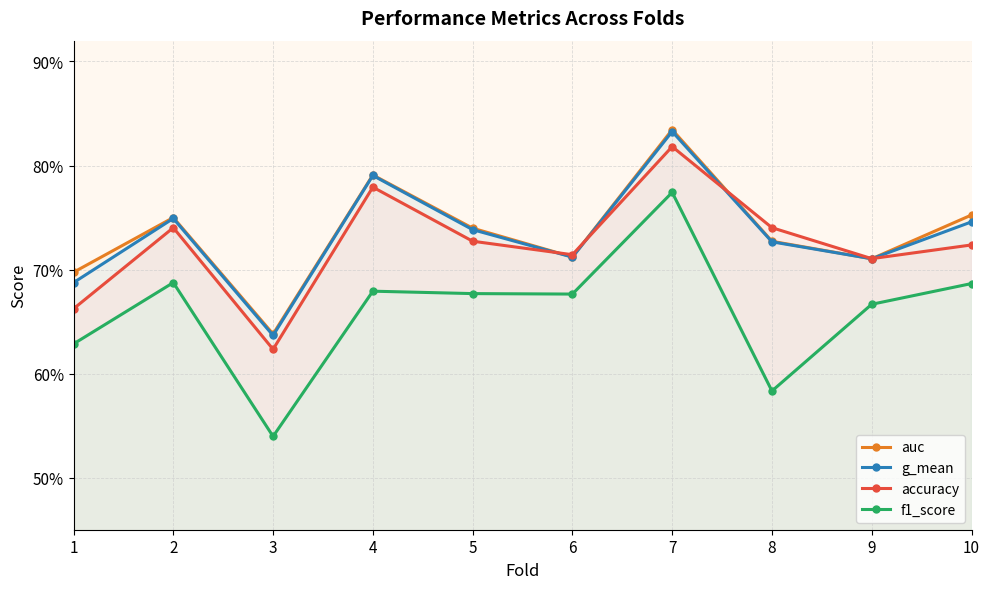

How many lines are shown in the chart?

4